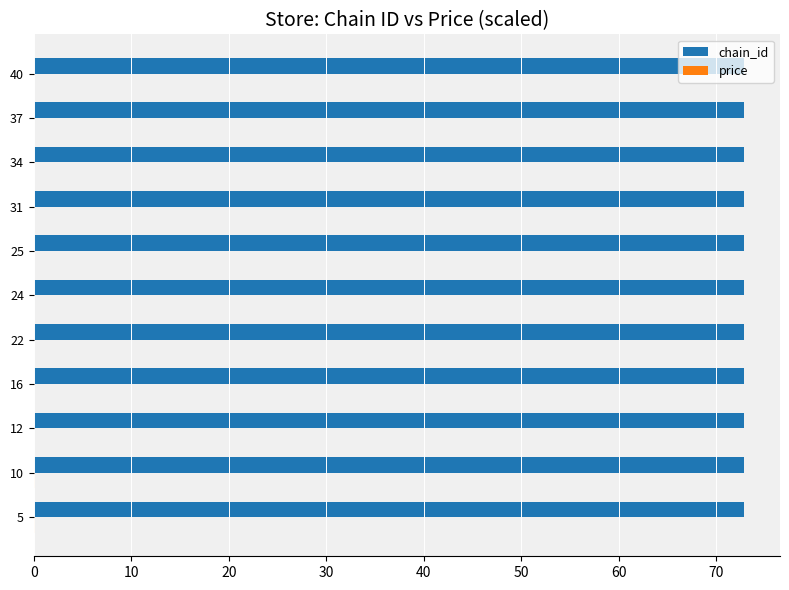

The chain_id series shows 40.4 at 25. True or false?

False